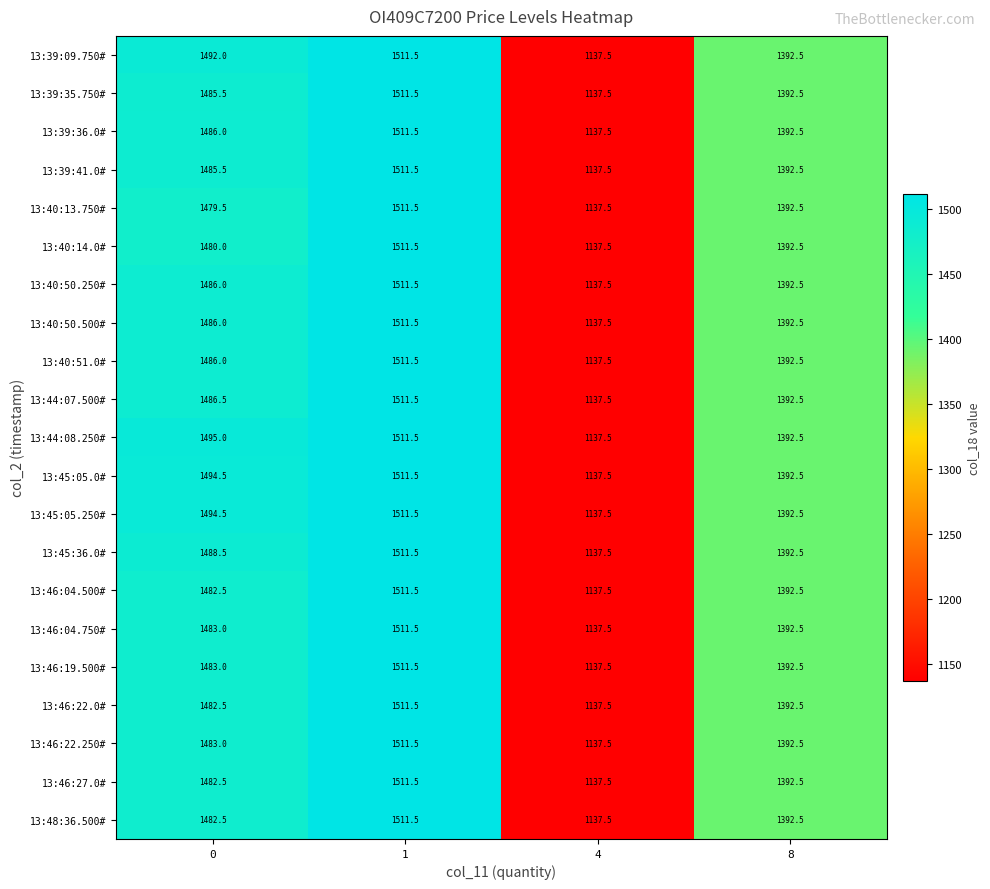

Is it true that 13:46:22.0# equals 533.2 at 0?

False